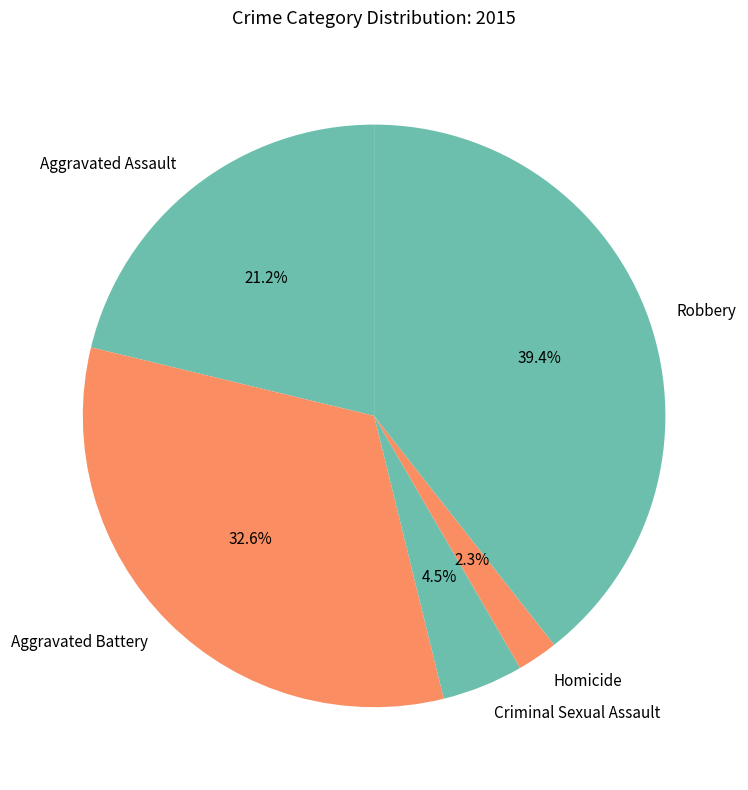

What is the largest slice in the pie chart?

Robbery